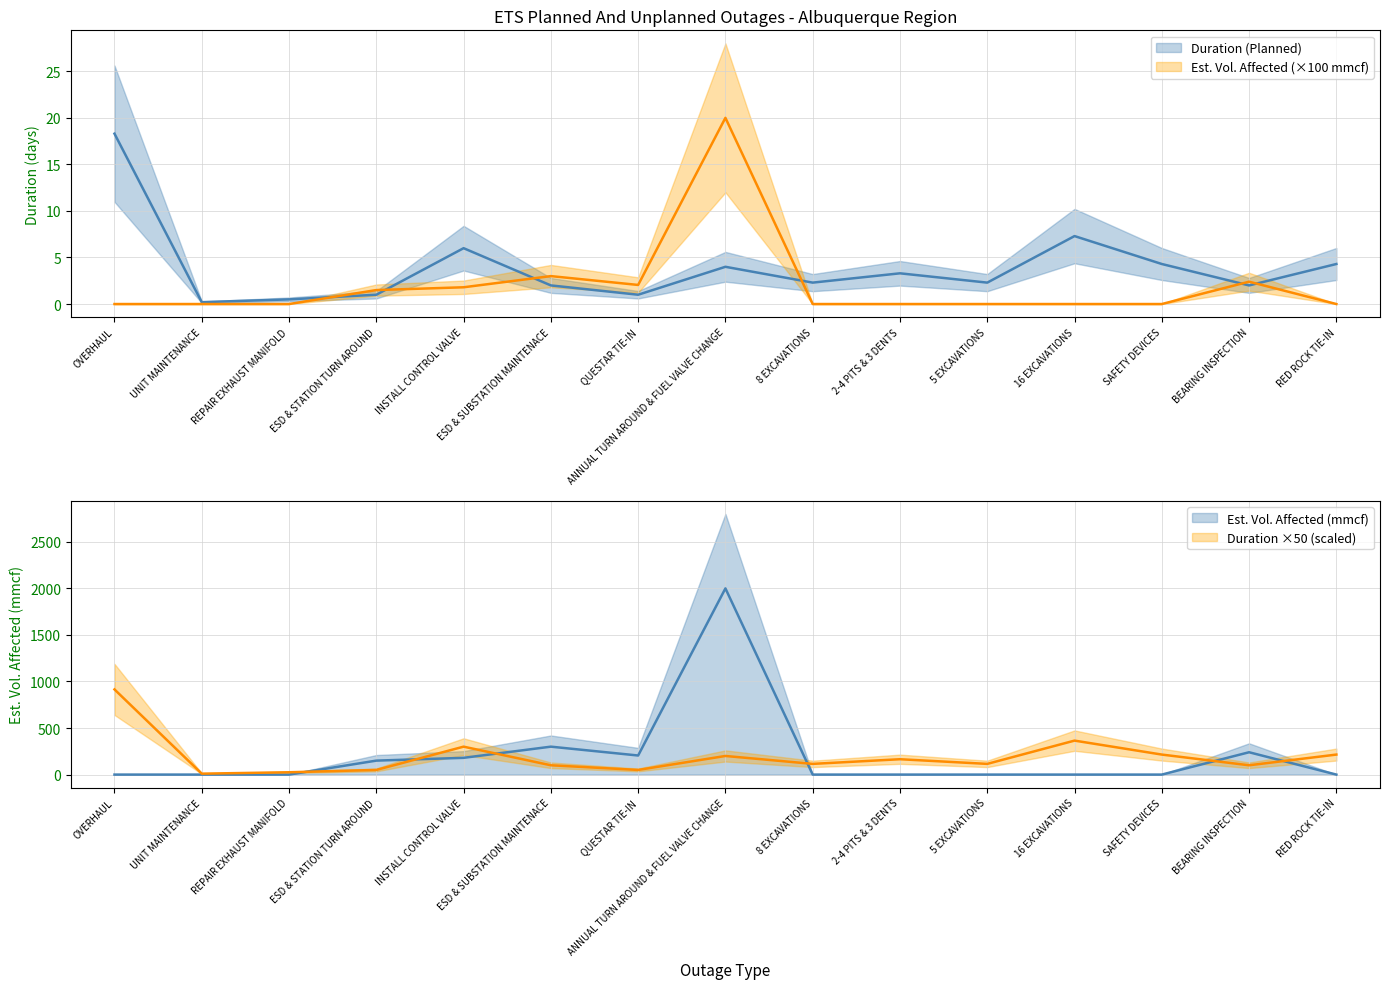

What is the difference between the second highest and minimum values in the Duration (Planned) series?

7.1